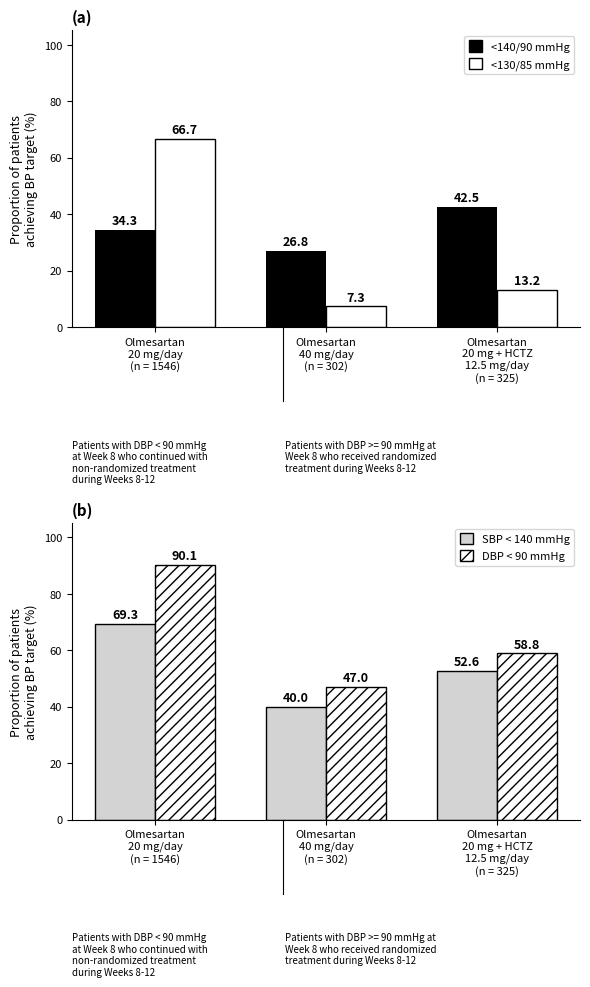

At which label does <140/90 mmHg first exceed 34?

Olmesartan
20 mg/day
(n = 1546)